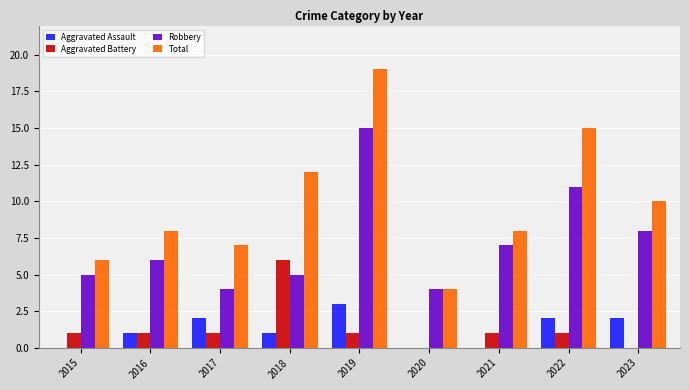

The Robbery series shows 3 at 2023. True or false?

False